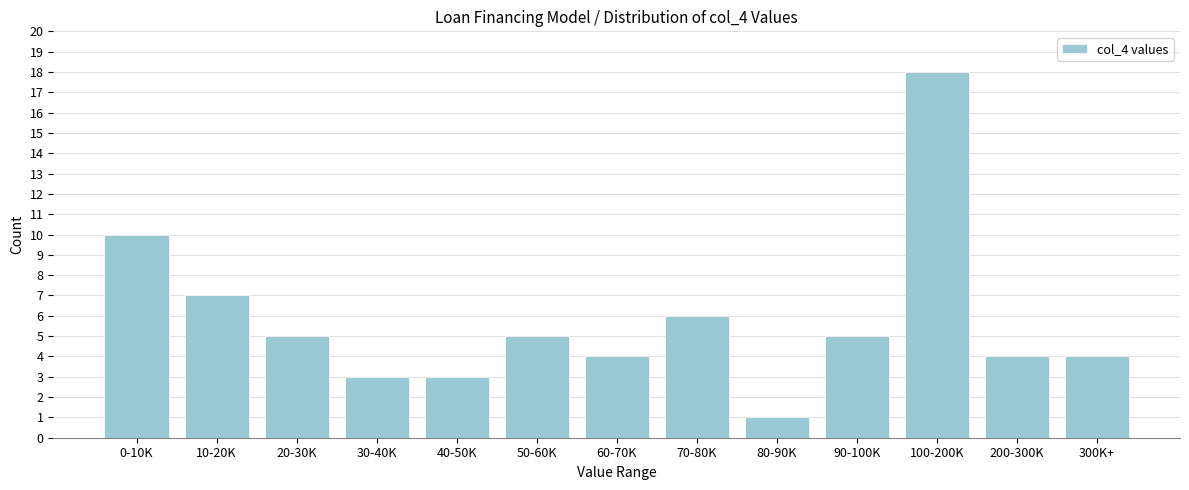

Reading right to left, extract all data points from this chart.

300K+=4	200-300K=4	100-200K=18	90-100K=5	80-90K=1	70-80K=6	60-70K=4	50-60K=5	40-50K=3	30-40K=3	20-30K=5	10-20K=7	0-10K=10